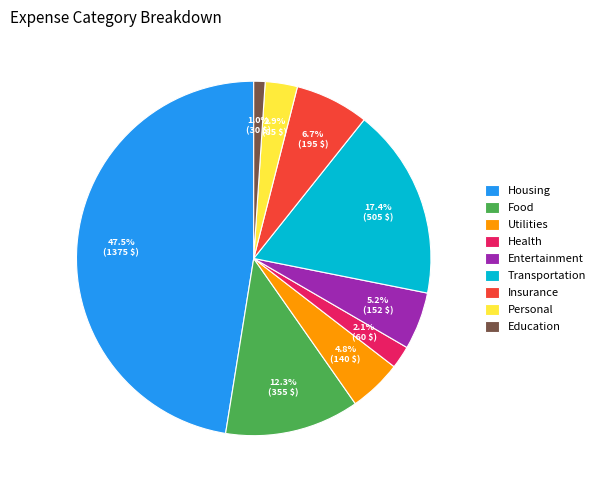

Does any single category account for the majority?

No